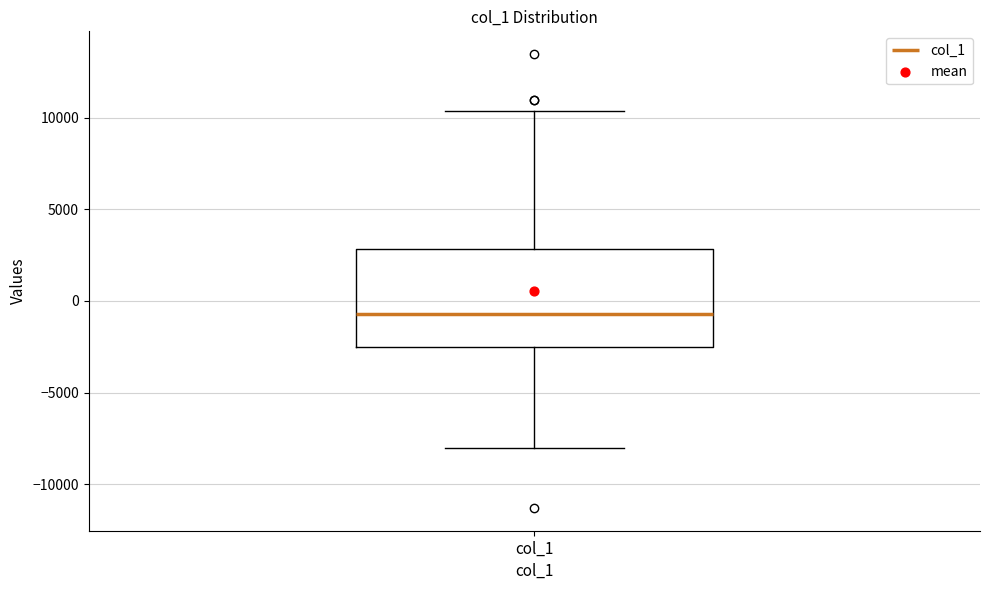

Transcribe this box plot: give where the median line is, the range the box spans, and where the two whiskers end, as read against the y-axis. The values are not printed on the chart, so give them approximately, as read against the axis.

median -500, box -2500 to 3000, whiskers -8000 to 10500